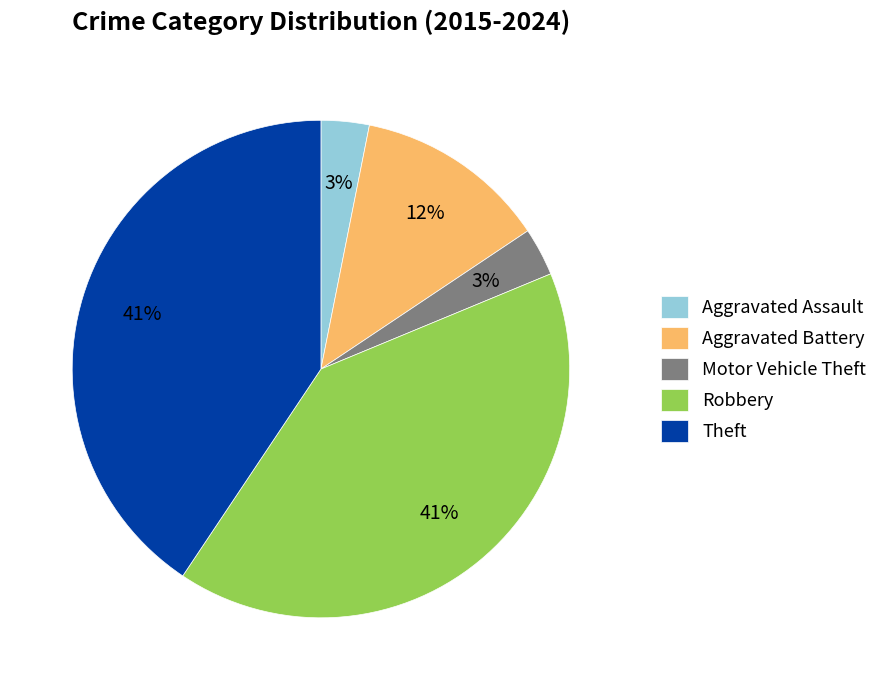

Do Aggravated Assault and Theft together represent more than half of the pie?

No